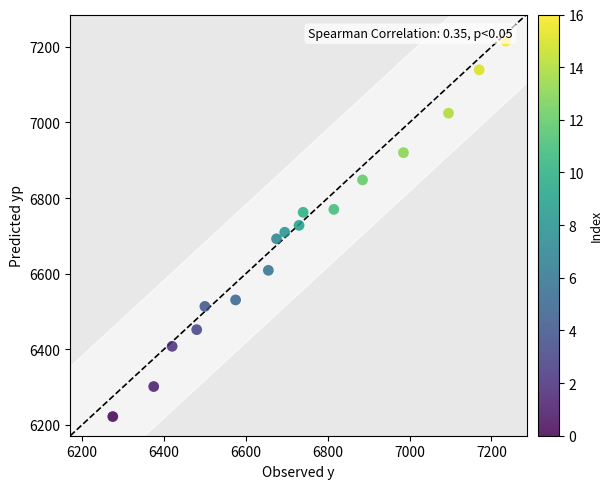

What is the range of Y values (max minus min)?

993.5